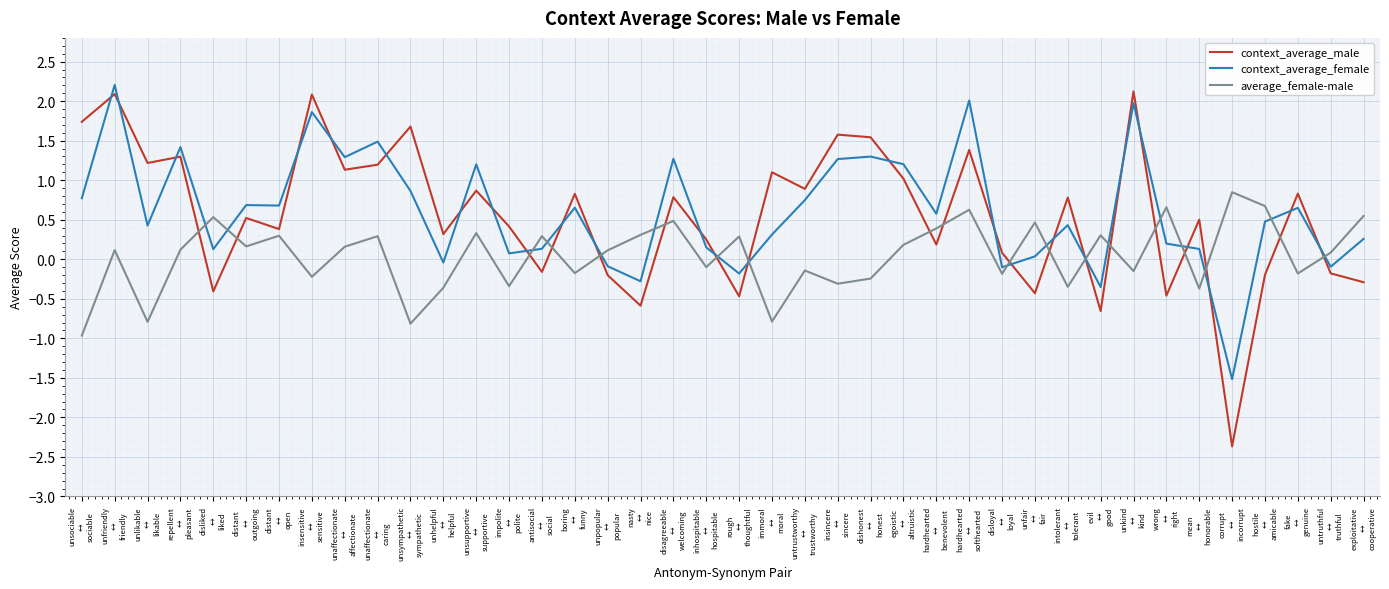

How many values in average_female-male are above zero?

23